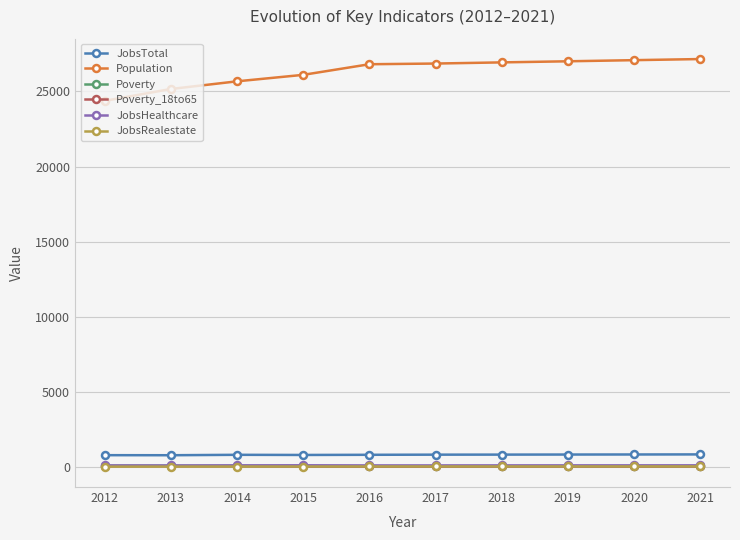

What is the highest value of the Population series?

27149